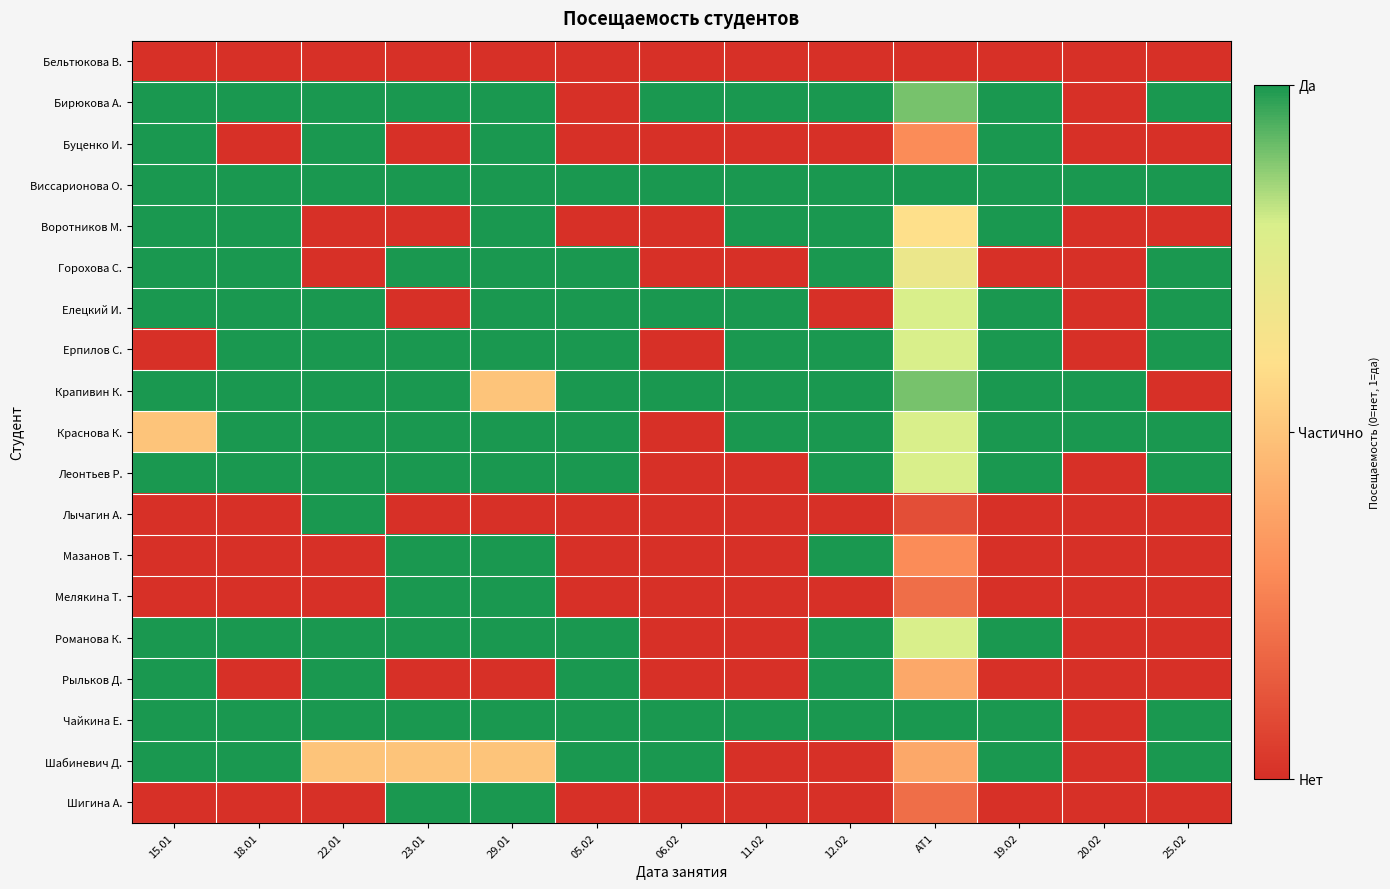

At how many categories does at least one series exceed 0?

13